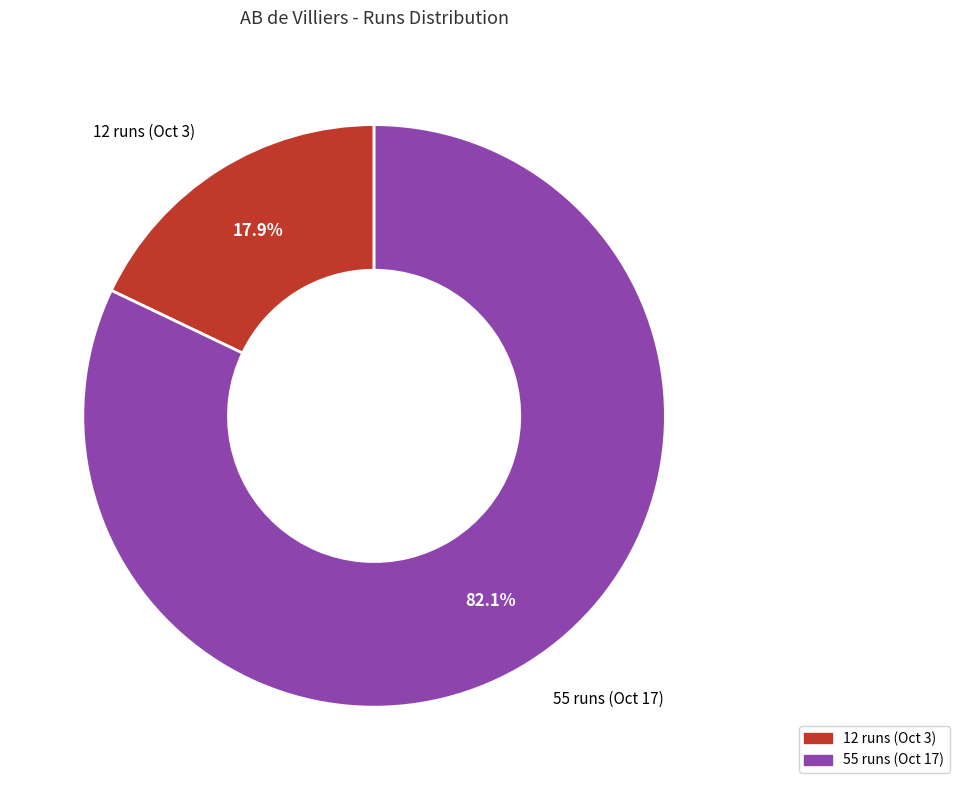

What percentage is NOT represented by 55 runs (Oct 17)?

17.9%